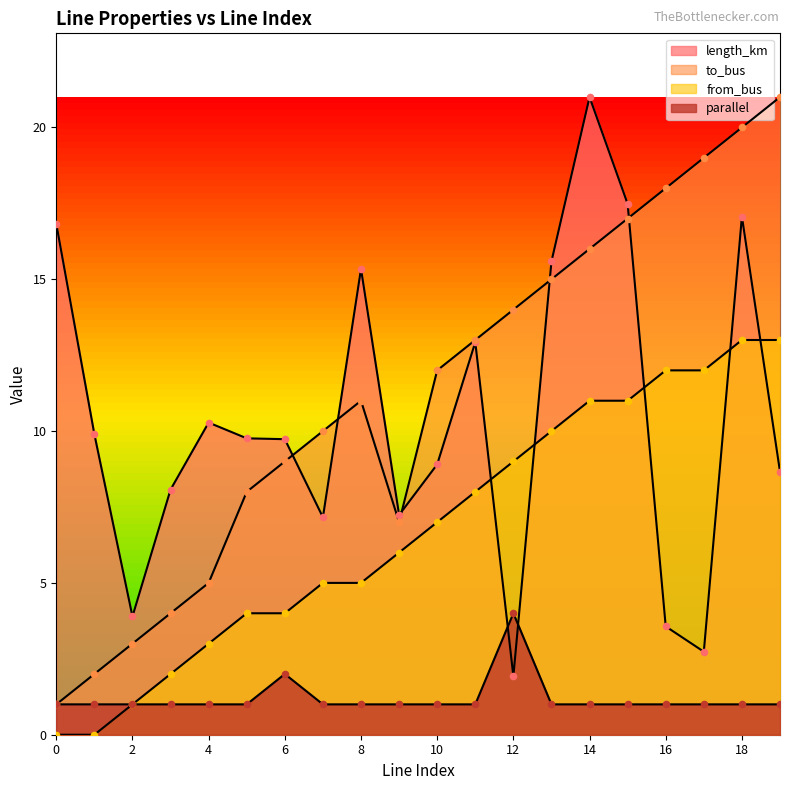

At which category is the sum across all series the highest?

18